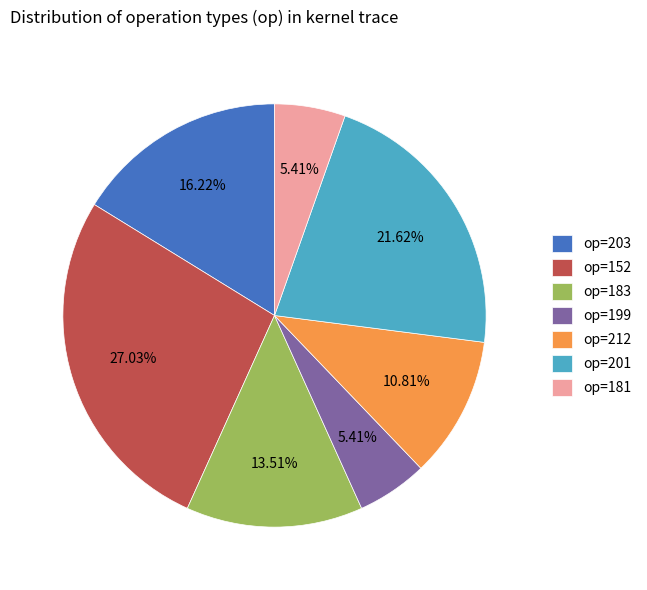

Which has a higher value, op=201 or op=152?

op=152